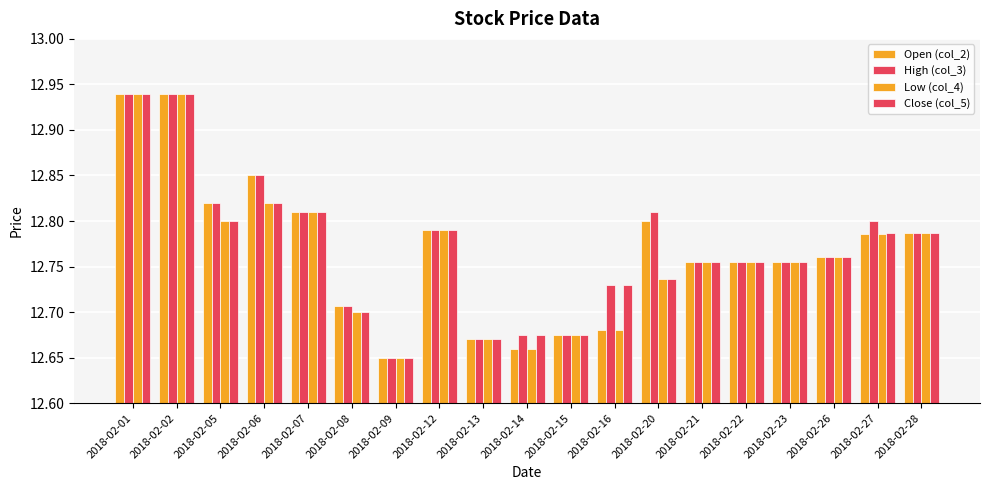

How many groups of bars are there?

19